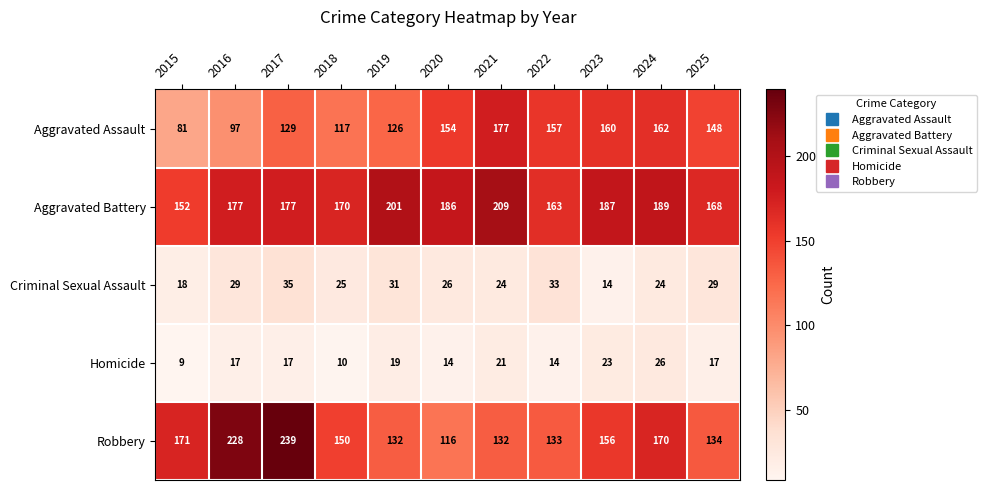

Is it true that Aggravated Battery equals 231 at 2016?

False